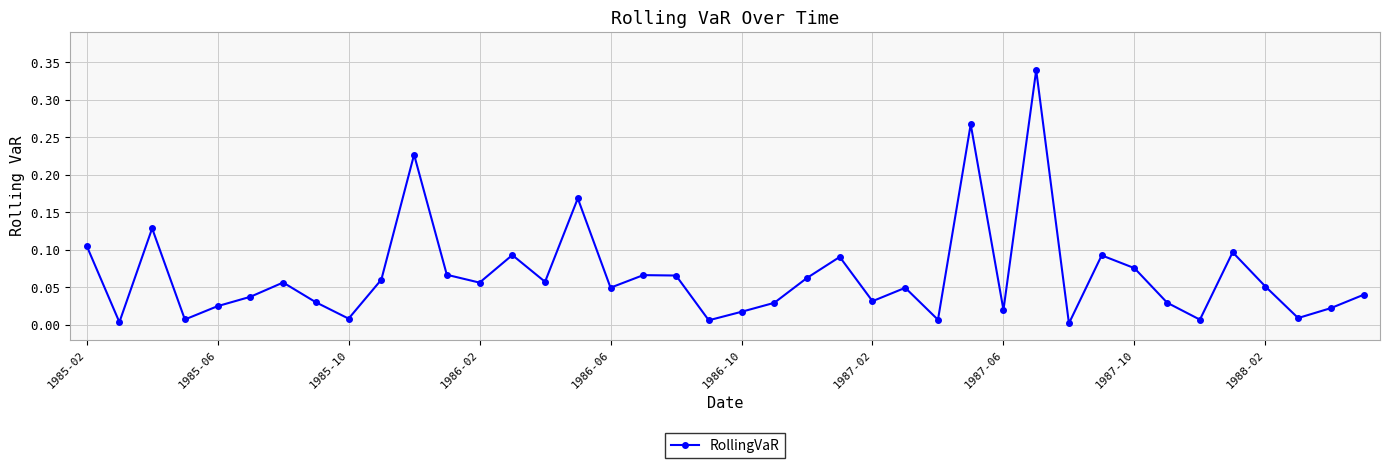

How many points are lower than both their immediate neighbors (excluding endpoints)?

13